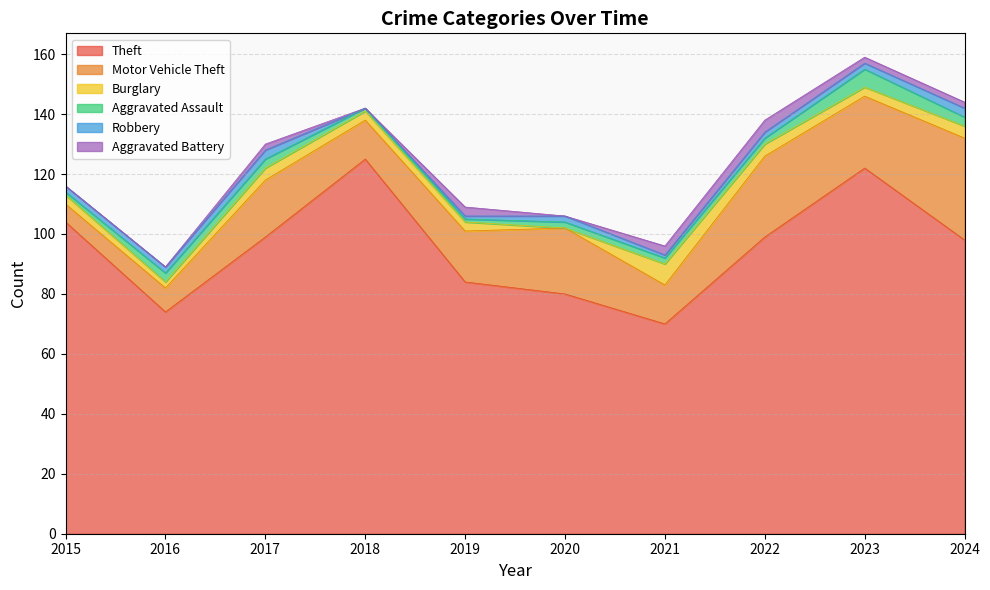

How many Aggravated Battery values are between 0 and 3?

9